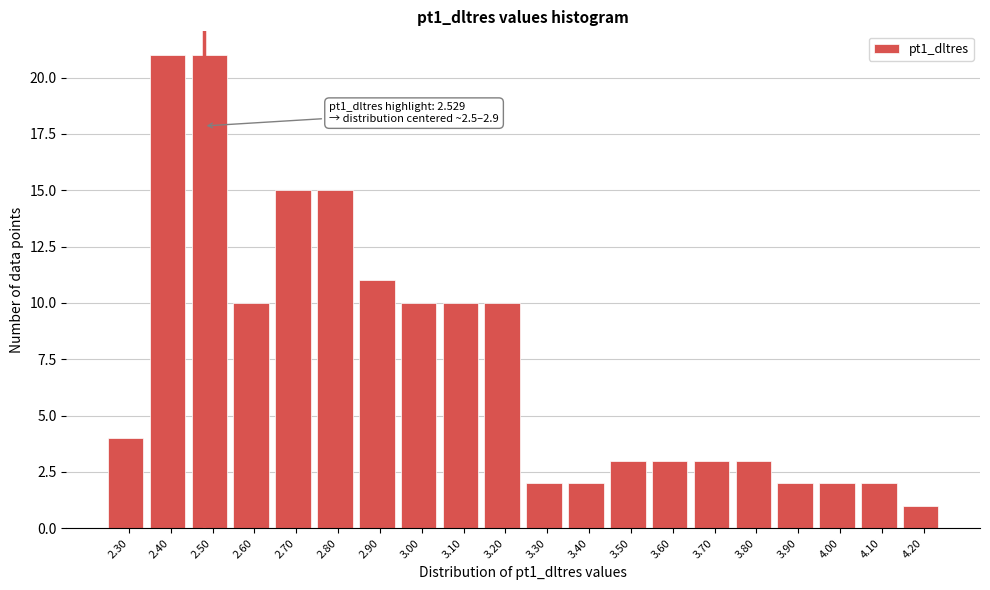

Reading right to left, extract all data points from this chart.

4.20=1	4.10=2	4.00=2	3.90=2	3.80=3	3.70=3	3.60=3	3.50=3	3.40=2	3.30=2	3.20=10	3.10=10	3.00=10	2.90=11	2.80=15	2.70=15	2.60=10	2.50=21	2.40=21	2.30=4